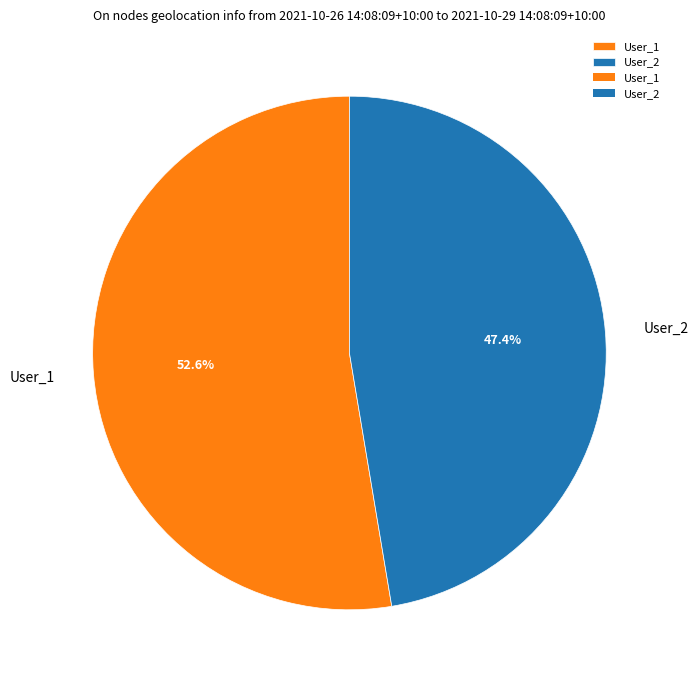

What percentage is the User_1 slice, to the nearest percent?

53%